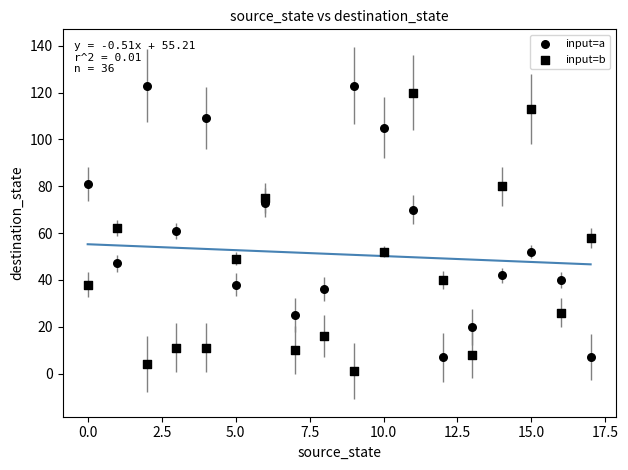

Count the number of points in this scatter plot.

36